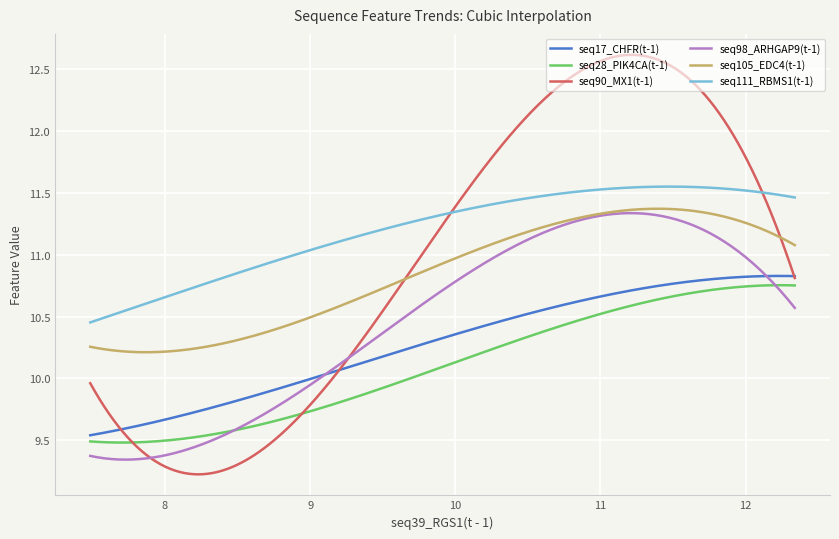

Which series has the largest range (max minus min)?

seq90_MX1(t-1)